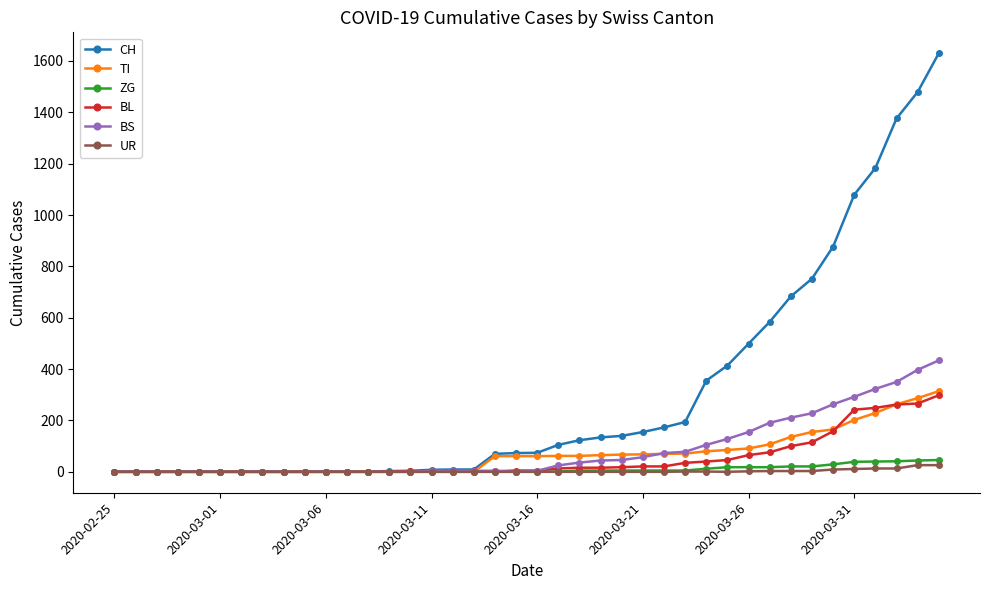

What are all the series names shown in the legend?

CH, TI, ZG, BL, BS, UR